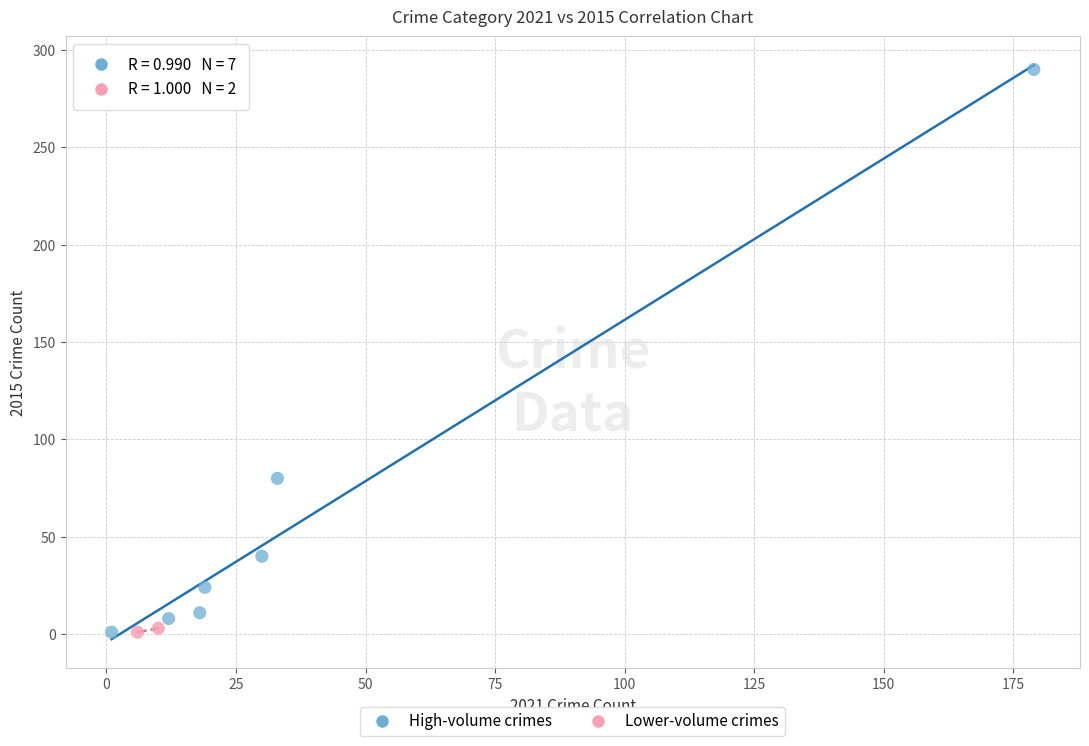

What are all the series names shown in the legend?

High-volume crimes, Lower-volume crimes